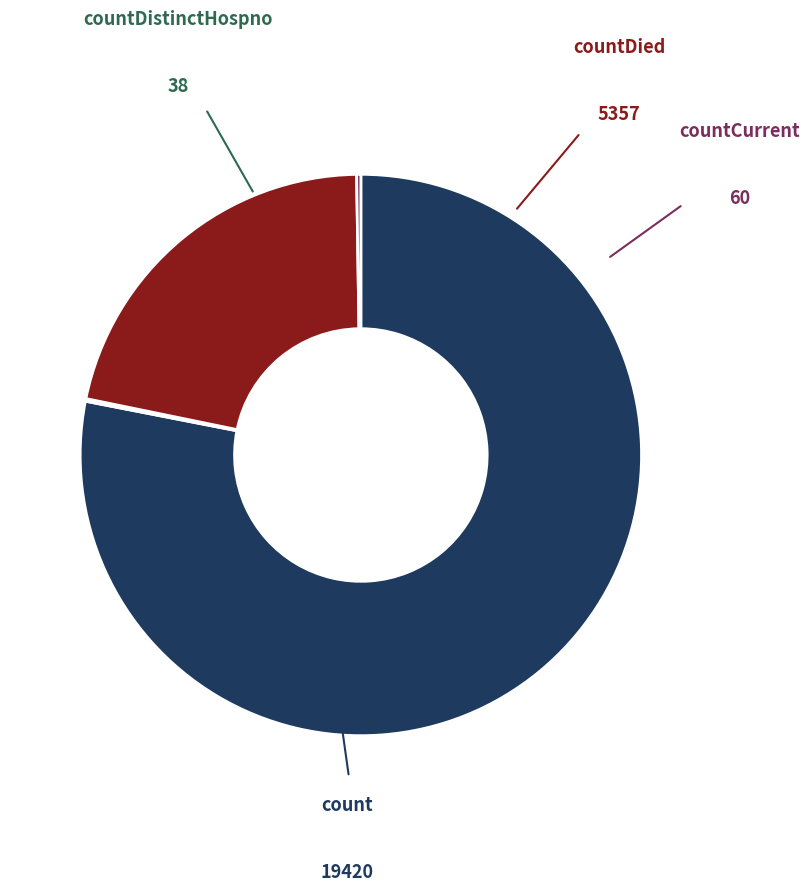

How many segments does this pie chart have?

4